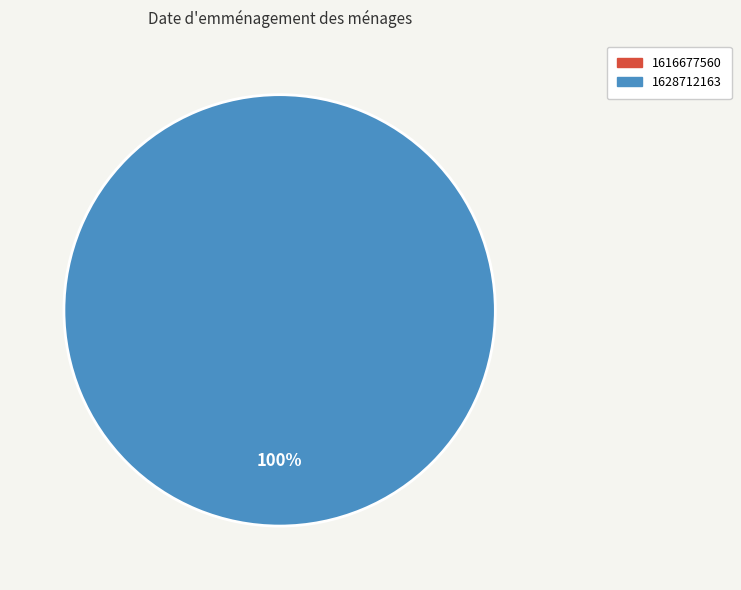

Combined, do 1616677560 and 1628712163 account for over 50%?

Yes